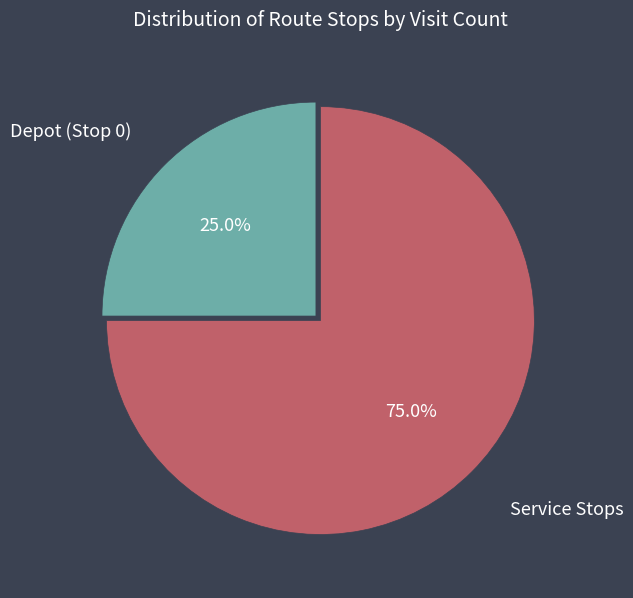

What is the ratio of the value at Service Stops to the value at Depot (Stop 0)?

3.0